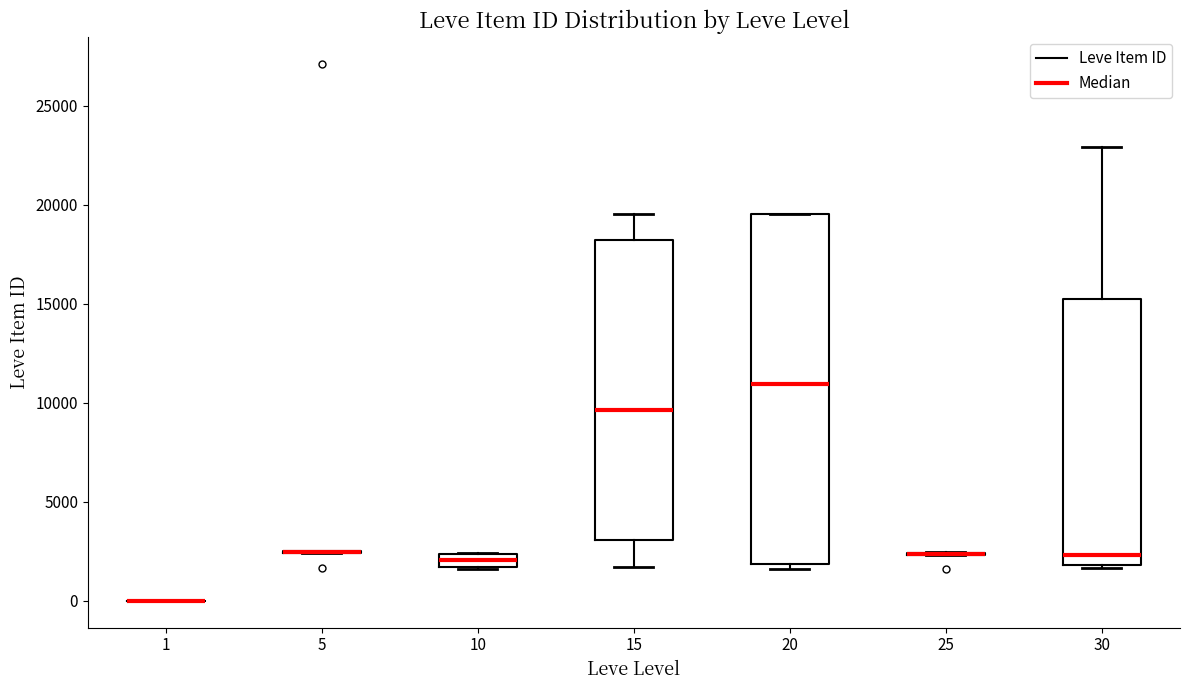

Where is the upper edge of the box at x = 10 on the y-axis? The values are not printed on the chart, so give them approximately, as read against the axis.

2500